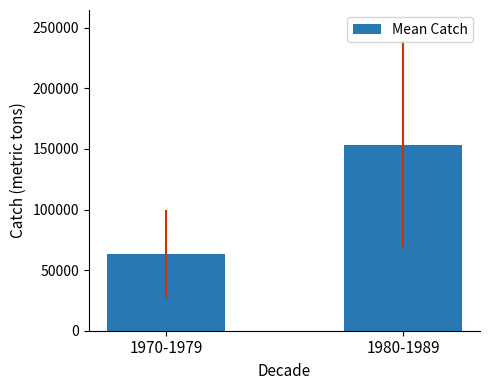

How many data points are above 153604?

1